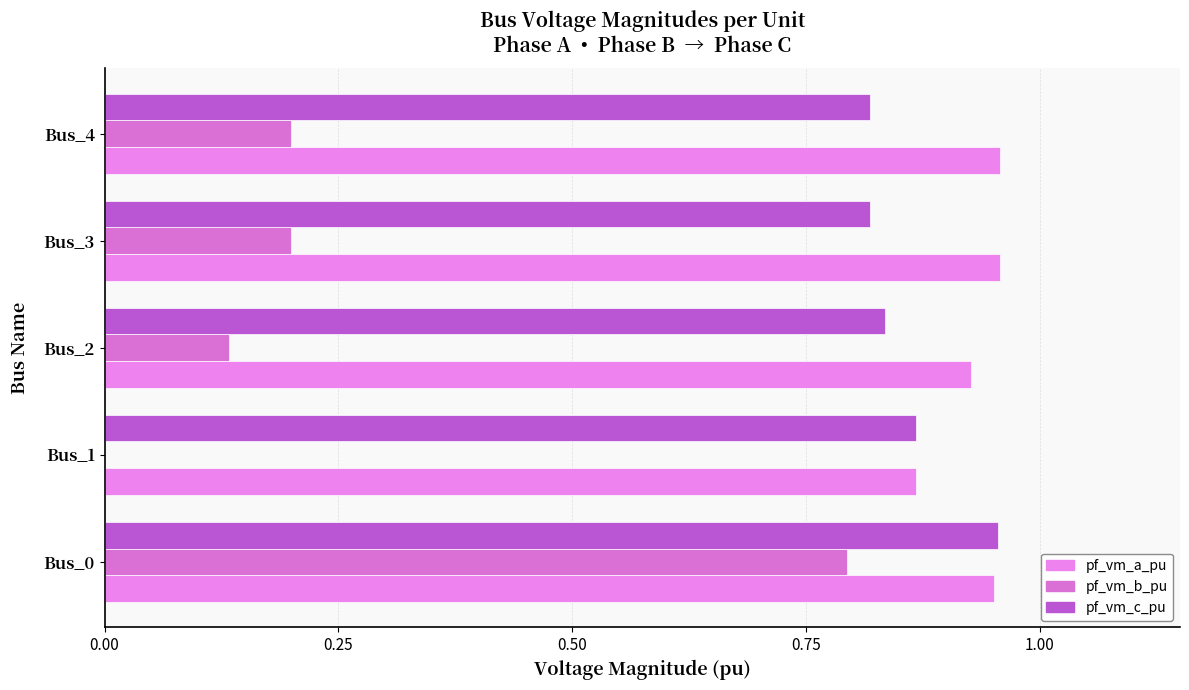

How many values in pf_vm_b_pu are above zero?

4